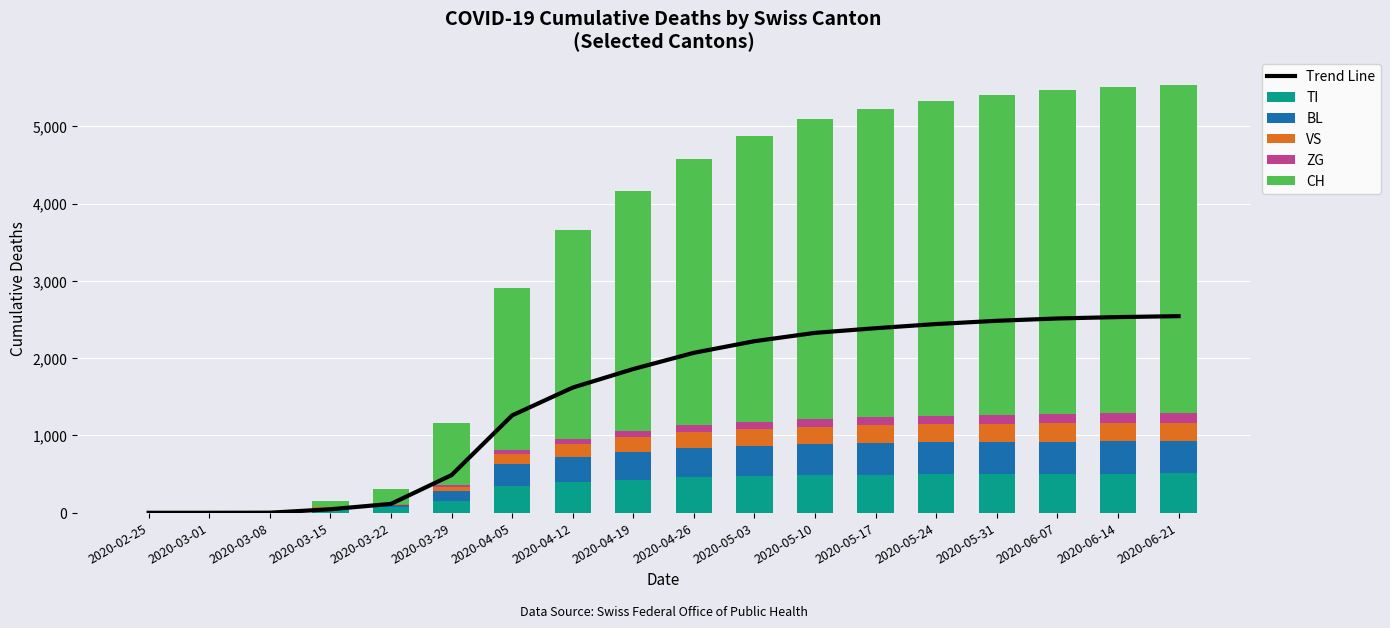

How many positive values does the VS series have?

16